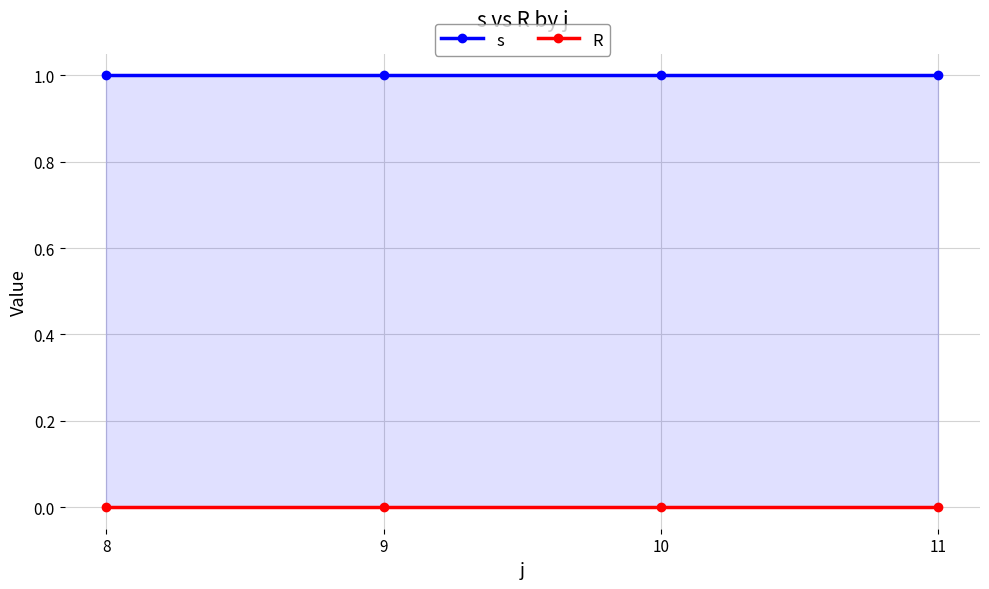

What is the value of the s point at the 3rd from the left?

1